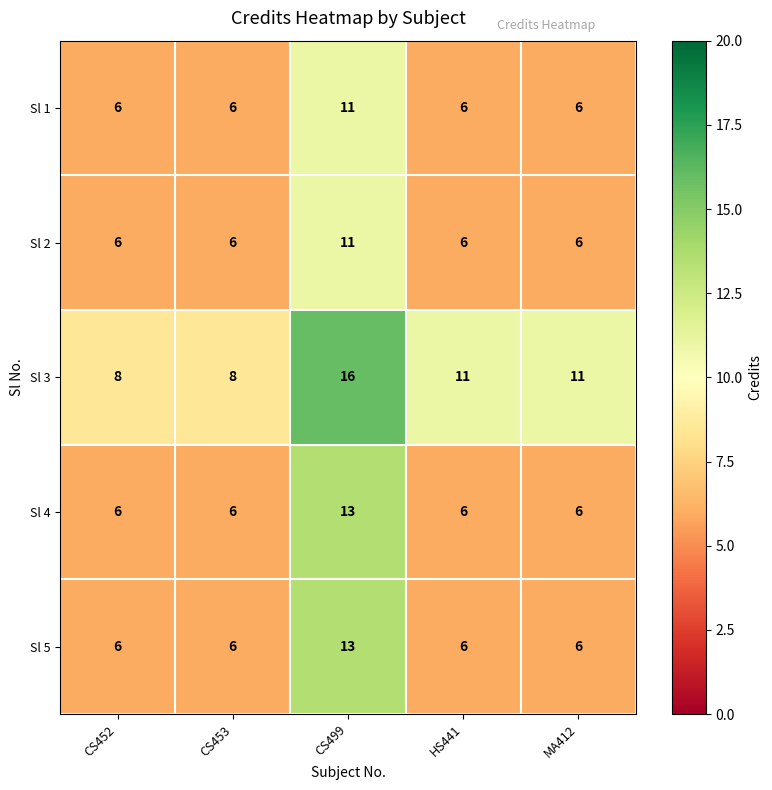

How many Sl 4 values are between 6 and 7?

4